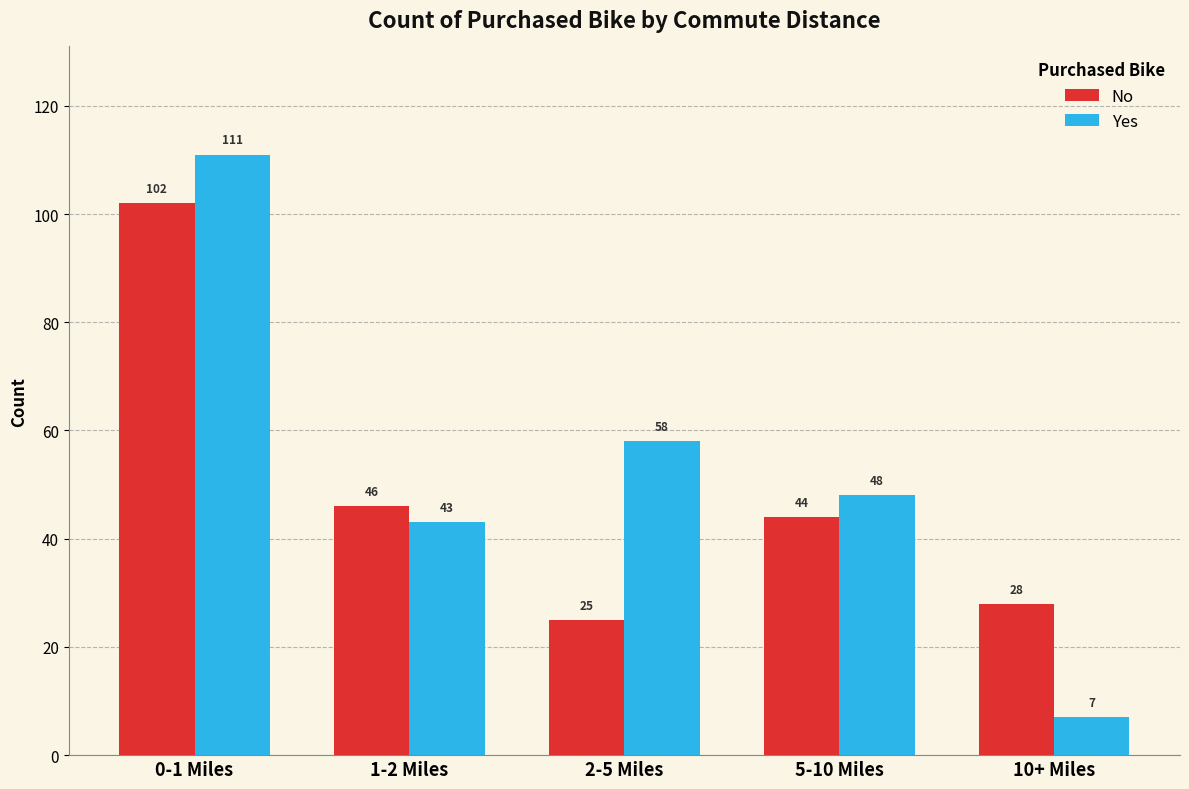

How many values in the Yes series are below 48?

2